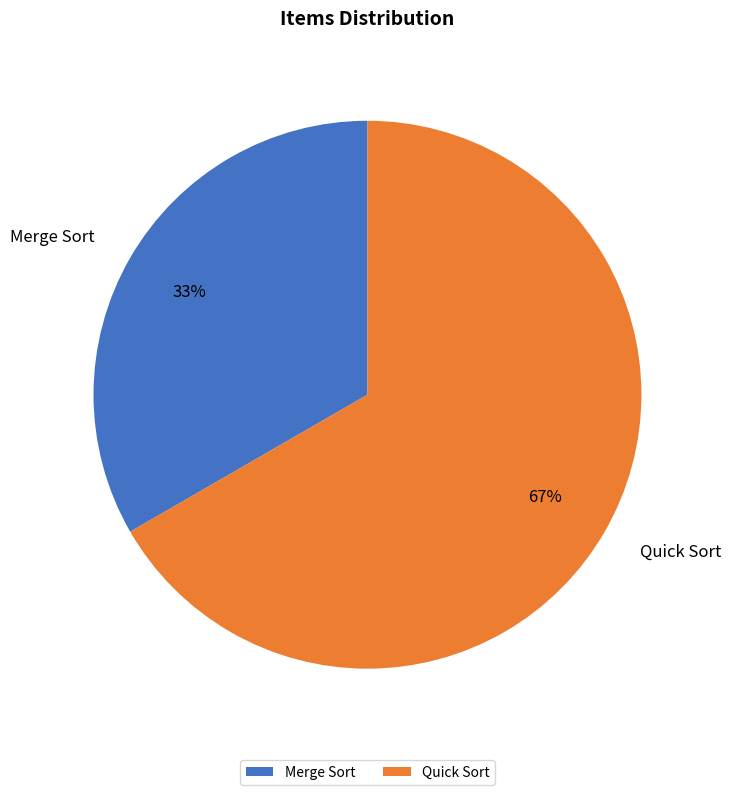

Is it true that Quick Sort is 75% of the pie?

False